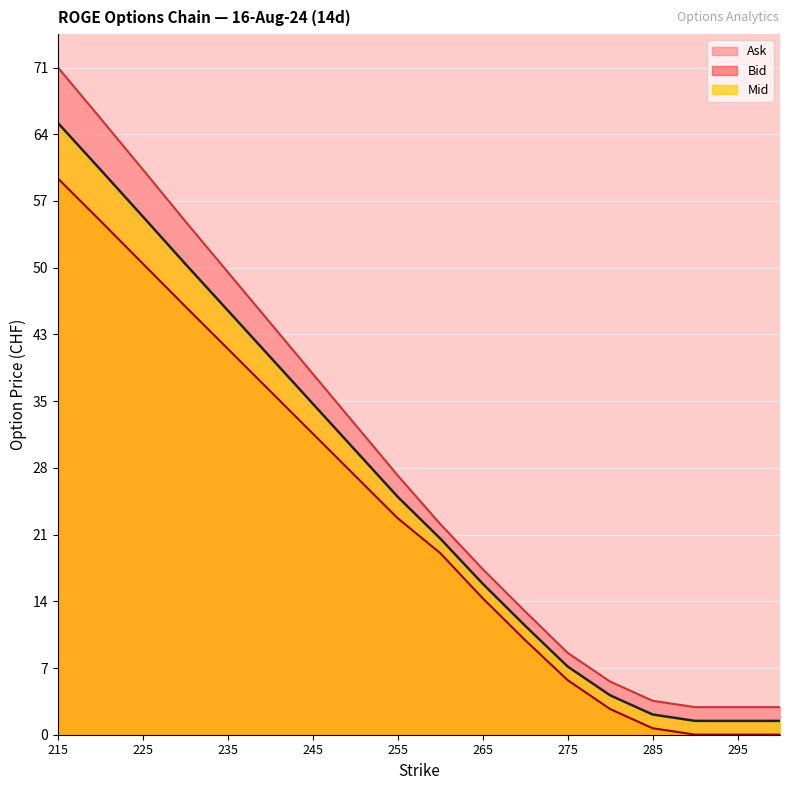

Count the number of data series in this chart.

3